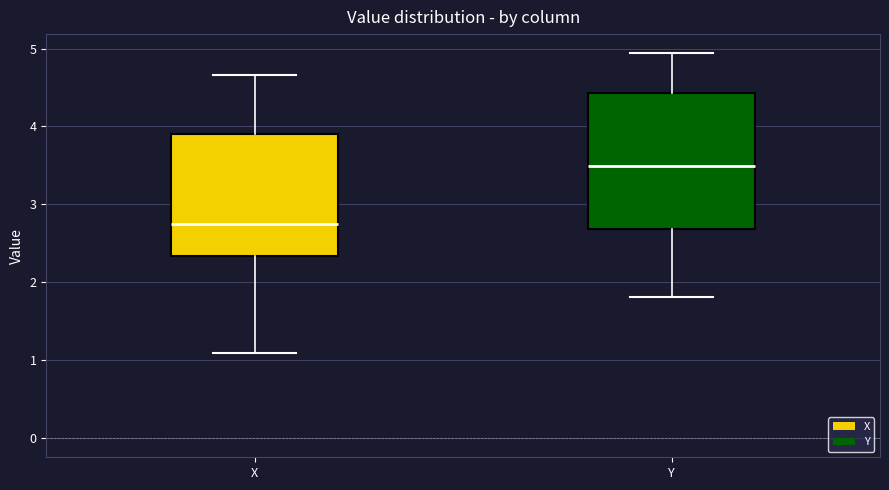

Reading left to right, transcribe this box plot: for each box, give where its median line is, the range the box spans, and where its two whiskers end, as read against the y-axis. The values are not printed on the chart, so give them approximately, as read against the axis.

X: median 2.7, box 2.3 to 3.9, whiskers 1.1 to 4.7
Y: median 3.5, box 2.7 to 4.4, whiskers 1.8 to 4.9